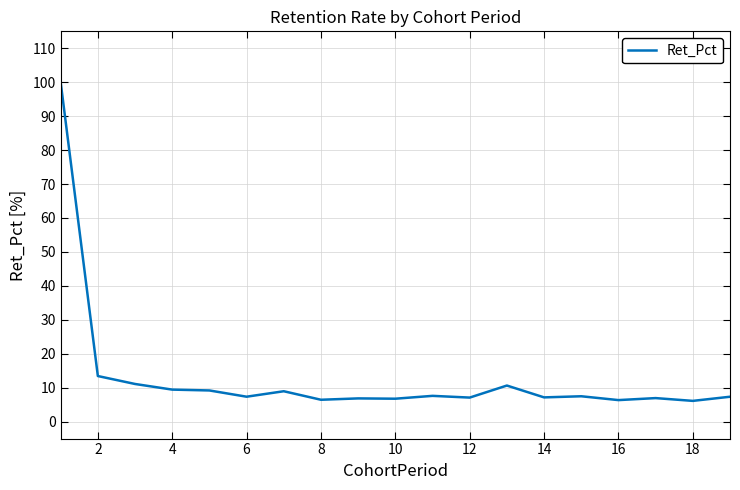

What is the maximum value shown in the chart?

100.0